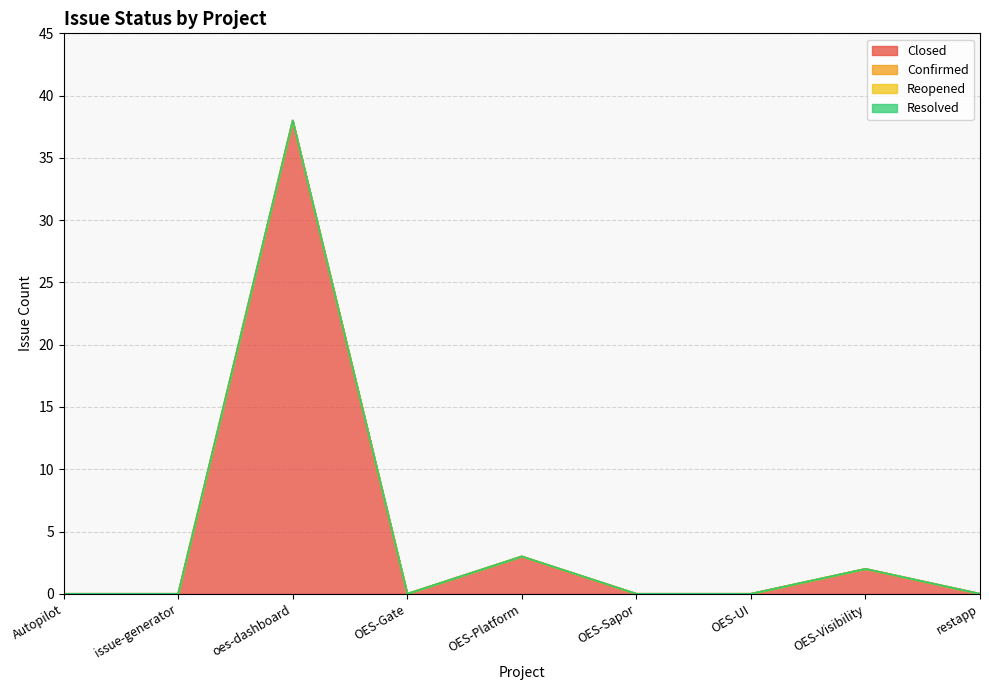

What is the maximum value shown in the chart?

38